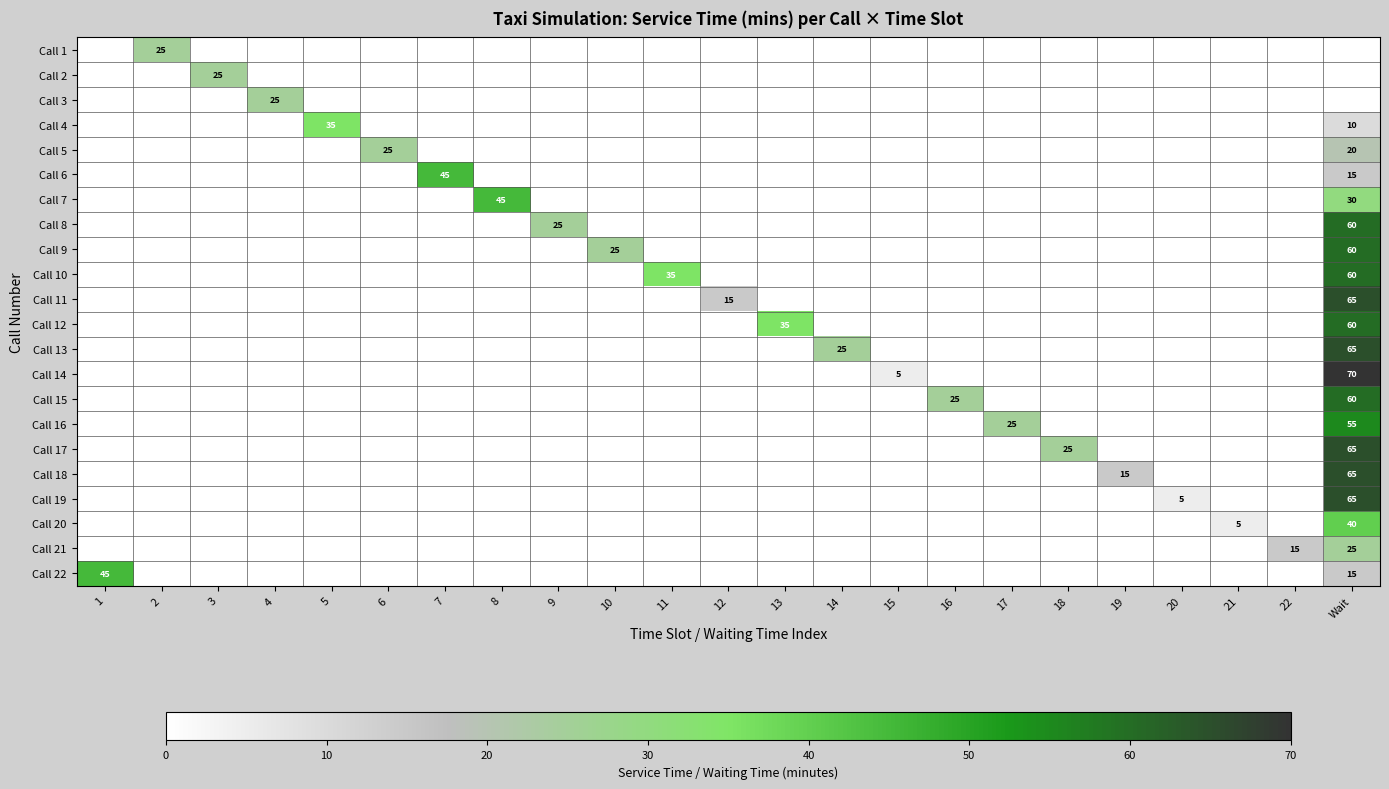

The Call 18 series shows 20 at 19. True or false?

False